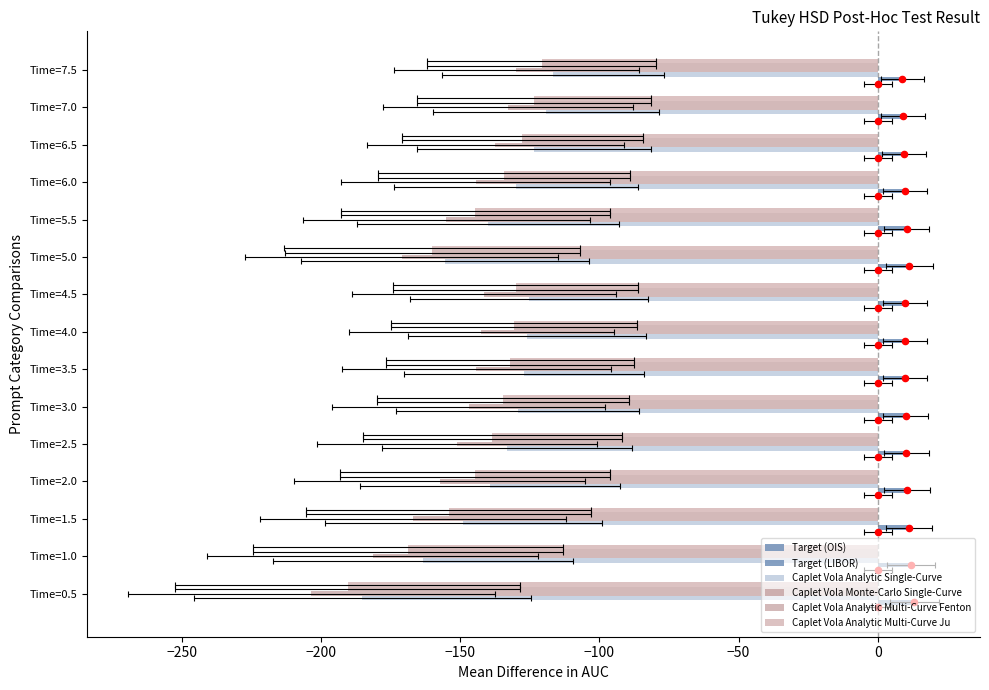

Which series contains the lowest Y value?

Caplet Vola Monte-Carlo Single-Curve